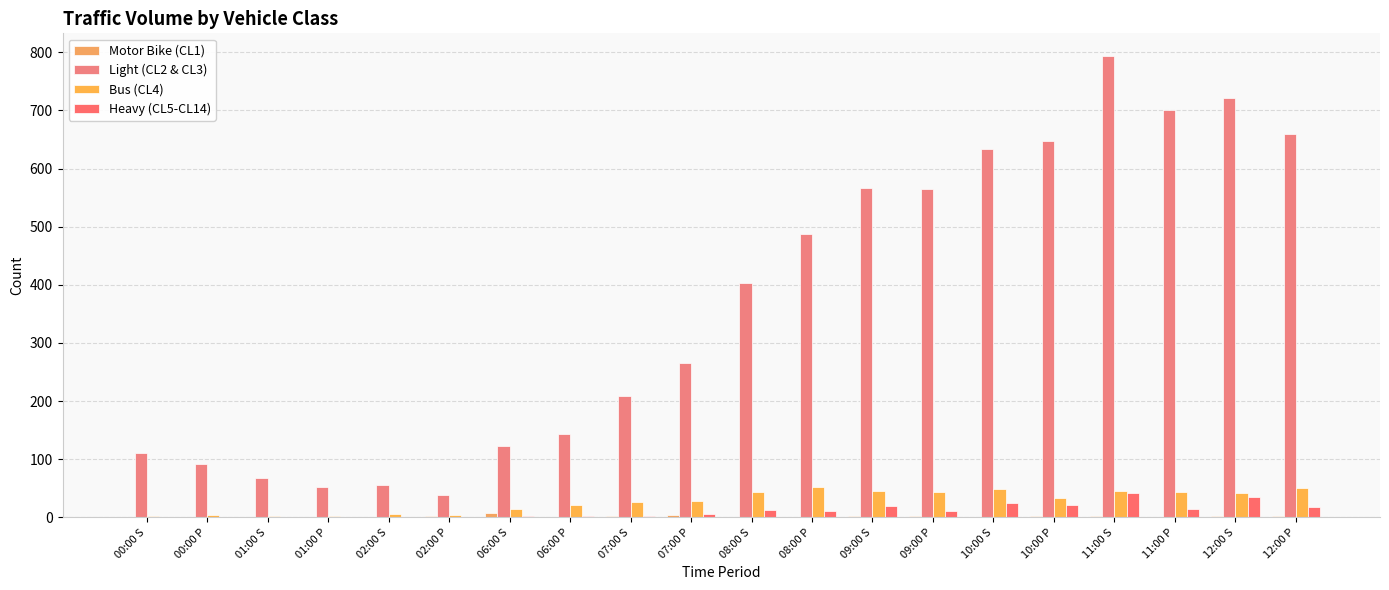

Which series has the largest range (max minus min)?

Light (CL2 & CL3)